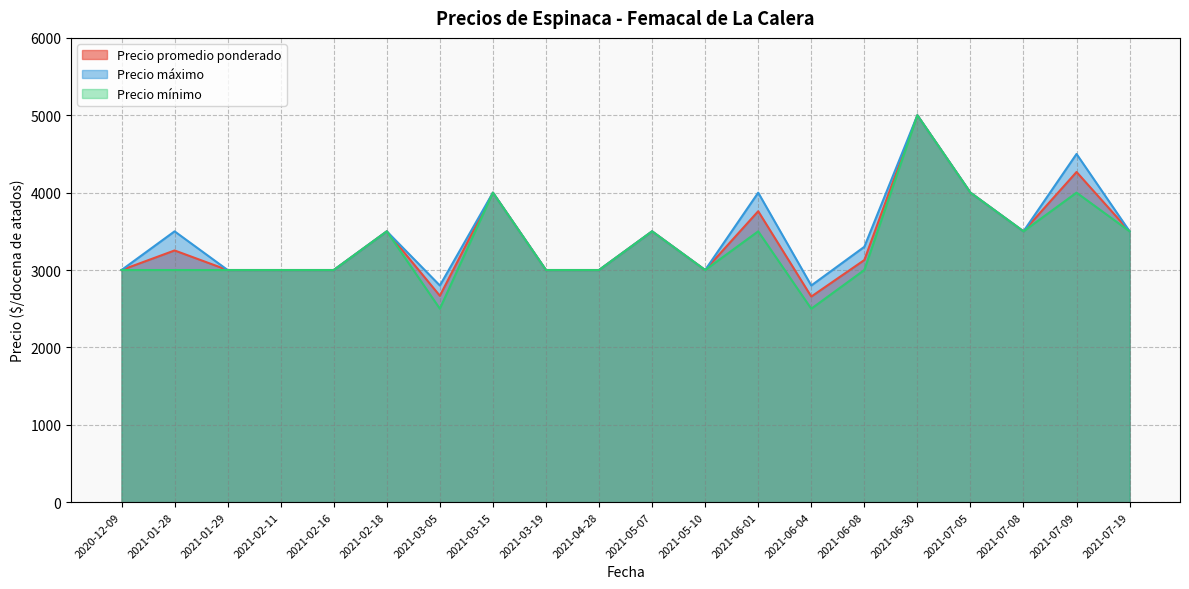

What is the difference between the Precio máximo values at 2021-02-18 and 2021-06-08?

200